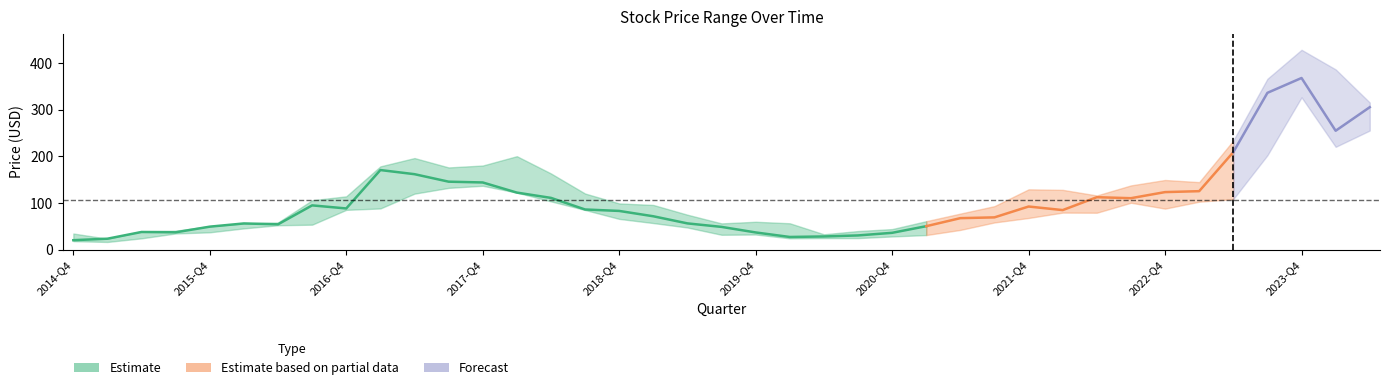

Is this an area chart (filled region under the line)?

No